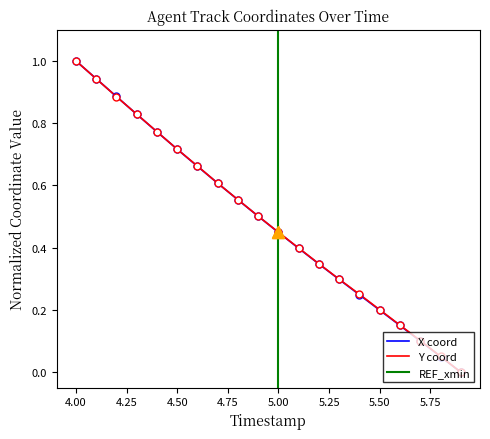

How many values in the Y series exceed 0?

19